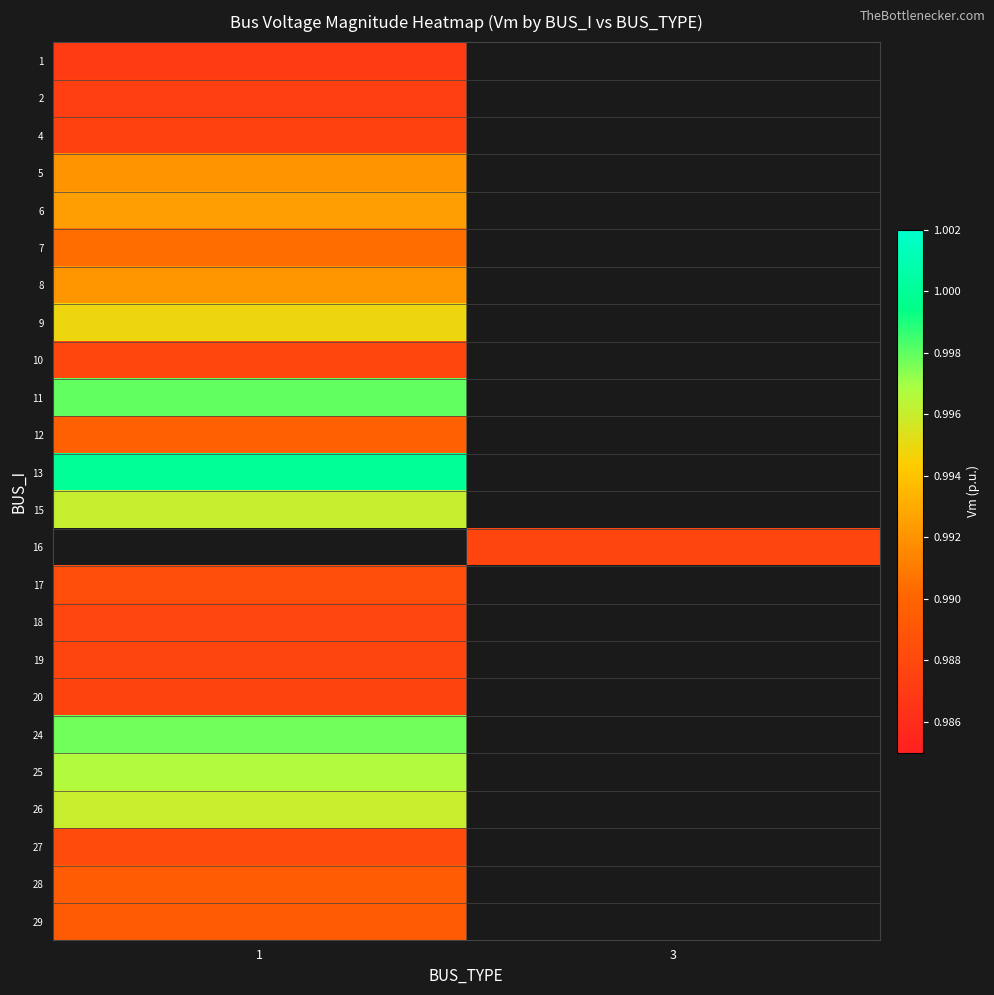

At which label is row_6 closest to 0?

1